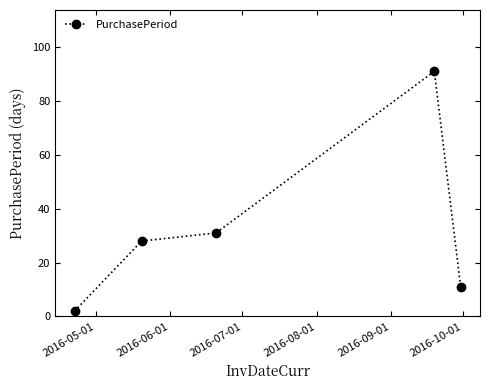

What is the average value?

33